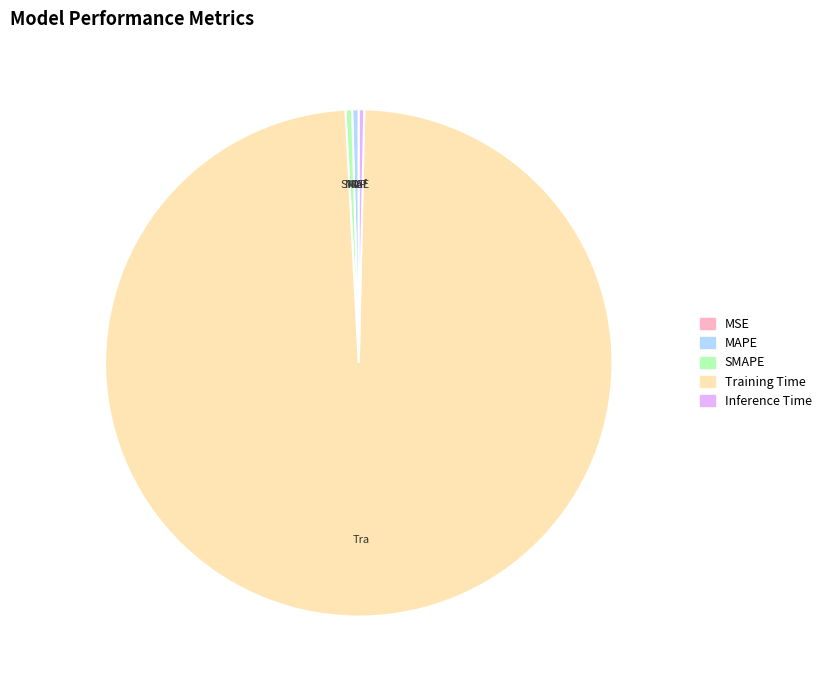

Does Training Time represent more than half of the total?

Yes